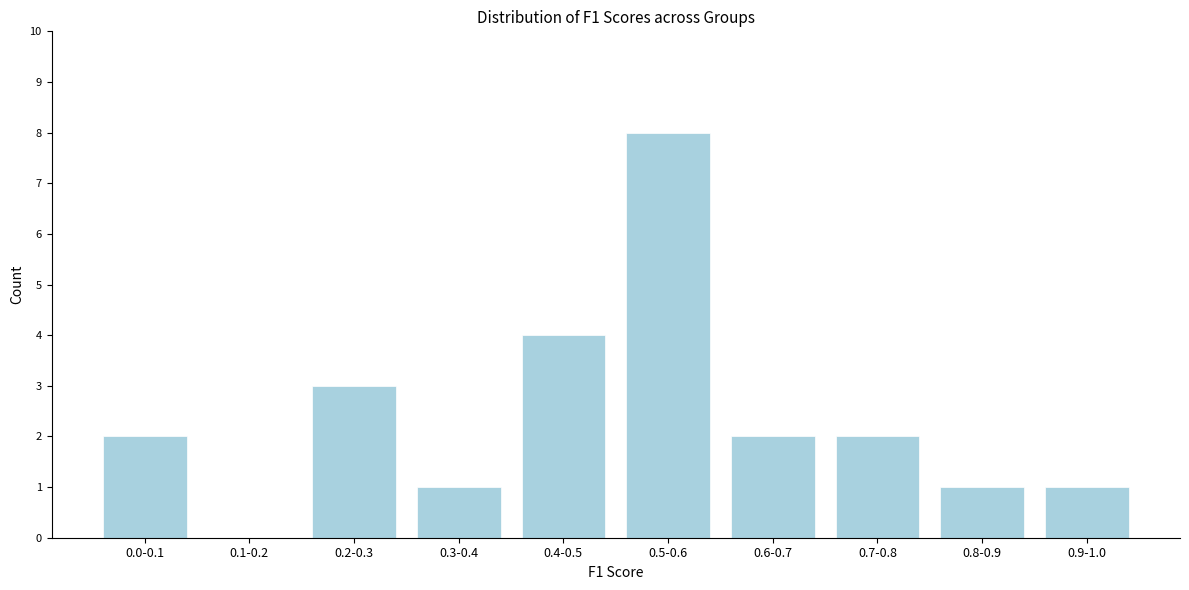

Reading left to right, list all the values displayed in this chart.

0.0-0.1=2	0.1-0.2=0	0.2-0.3=3	0.3-0.4=1	0.4-0.5=4	0.5-0.6=8	0.6-0.7=2	0.7-0.8=2	0.8-0.9=1	0.9-1.0=1